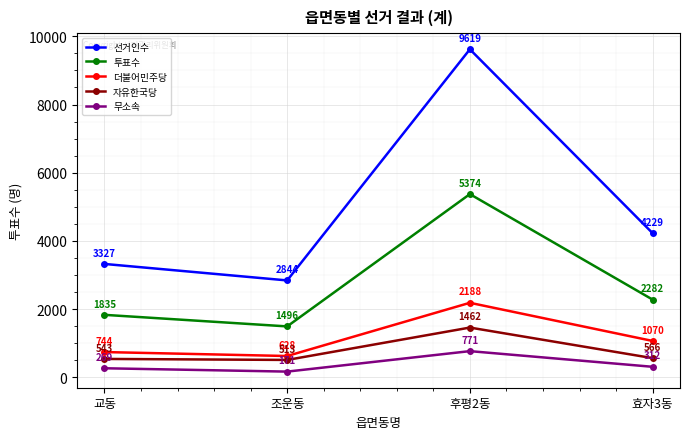

At 조운동, list the series in order from smallest to largest.

무소속, 자유한국당, 더불어민주당, 투표수, 선거인수